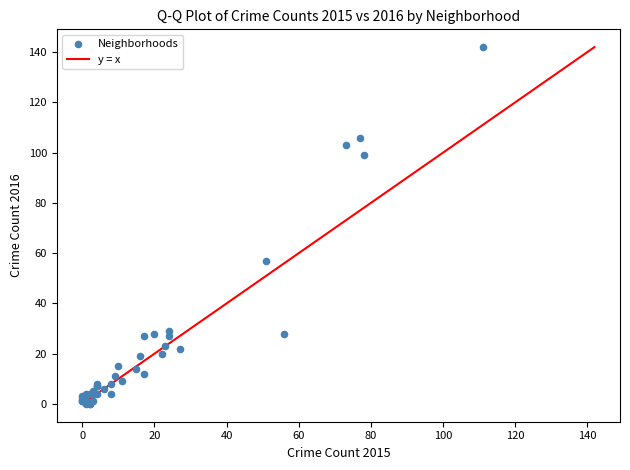

What Y value in the scatter plot is closest to 71?

57